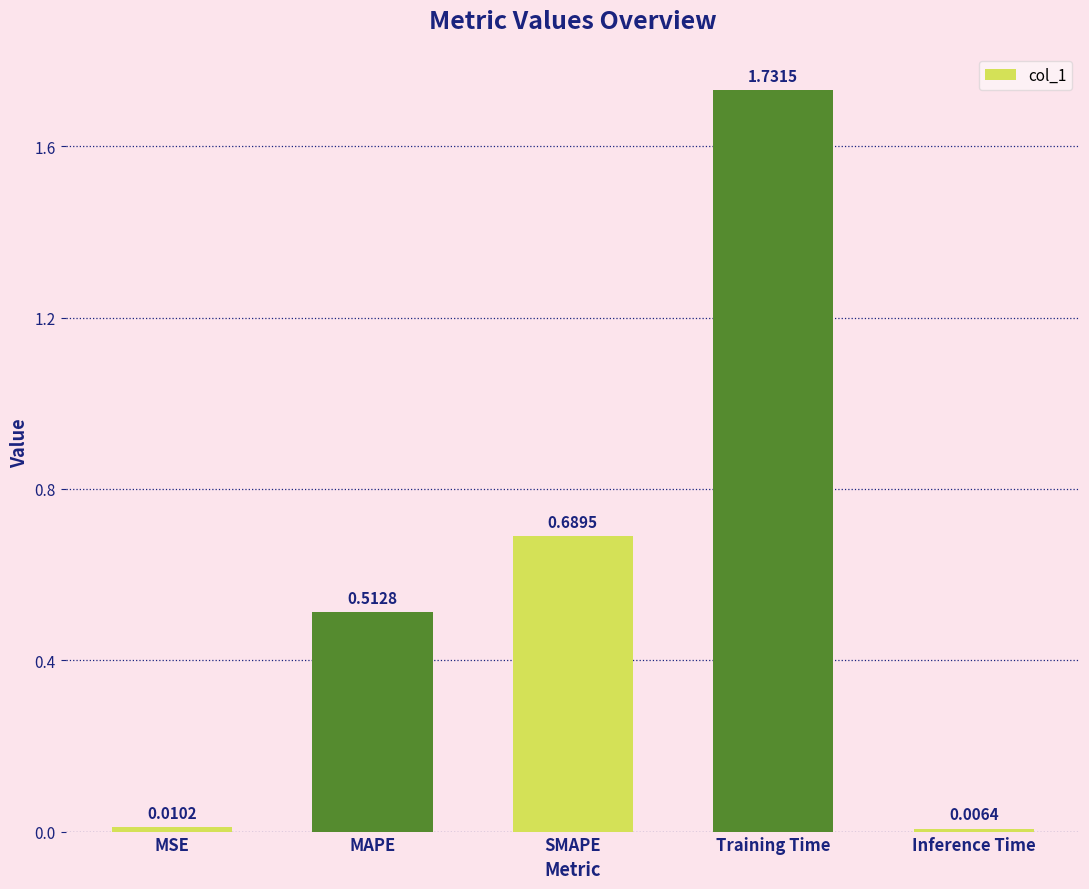

Which has a higher value, SMAPE or MAPE?

SMAPE